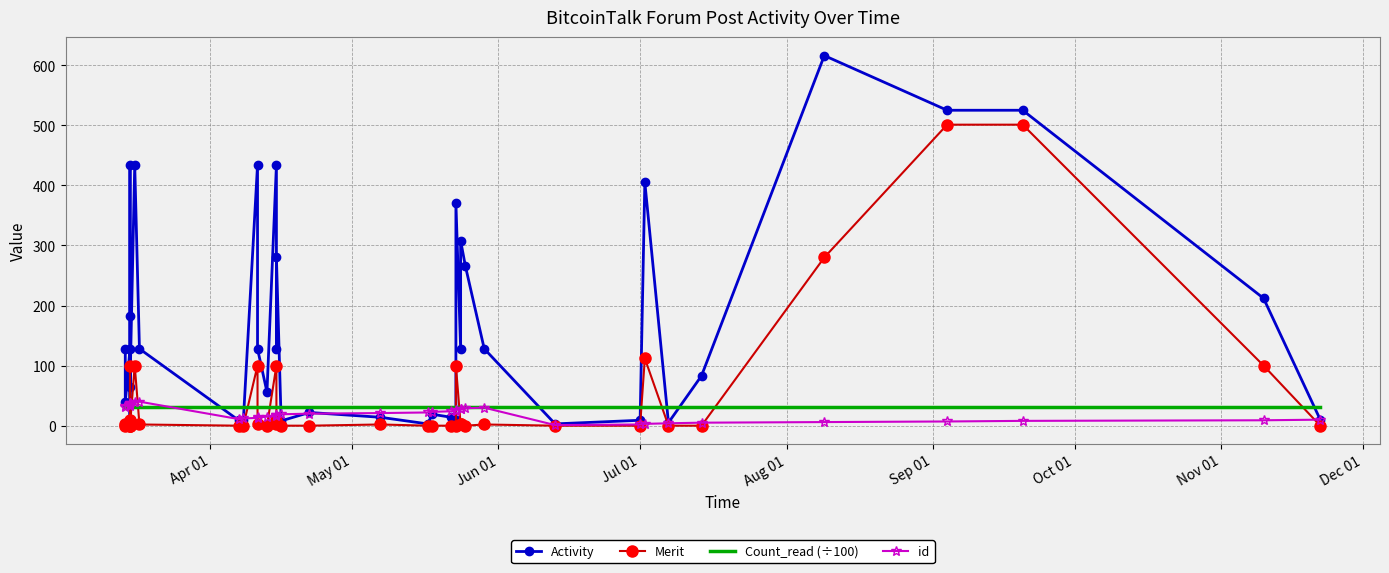

Reading left to right, extract all data points from this chart.

Activity: 128.0	39.0	128.0	3.0	37.0	182.0	434.0	65.0	434.0	128.0	9.0	9.0	434.0	128.0	56.0	434.0	128.0	280.0	8.0	22.0	14.0	3.0	19.0	14.0	9.0	371.0	128.0	308.0	266.0	128.0	3.0	9.0	405.0	5.0	83.0	616.0	525.0	525.0	212.0	10.0
Merit: 2.0	0.0	2.0	0.0	0.0	10.0	100.0	0.0	100.0	2.0	0.0	0.0	100.0	2.0	0.0	100.0	2.0	10.0	0.0	0.0	2.0	0.0	0.0	0.0	0.0	100.0	2.0	2.0	0.0	2.0	0.0	0.0	112.0	0.0	0.0	280.0	501.0	501.0	100.0	0.0
Count_read (÷100): 31.8	31.8	31.8	31.8	31.8	31.8	31.8	31.8	31.8	31.8	31.8	31.8	31.8	31.8	31.8	31.8	31.8	31.8	31.8	31.8	31.8	31.8	31.8	31.8	31.8	31.8	31.8	31.8	31.8	31.8	31.8	31.8	31.8	31.8	31.8	31.8	31.8	31.8	31.8	31.8
id: 31.0	32.0	38.0	37.0	36.0	35.0	34.0	33.0	39.0	40.0	11.0	12.0	13.0	14.0	15.0	16.0	18.0	17.0	19.0	20.0	21.0	22.0	23.0	24.0	25.0	26.0	28.0	27.0	29.0	30.0	1.0	2.0	3.0	4.0	5.0	6.0	7.0	8.0	9.0	10.0